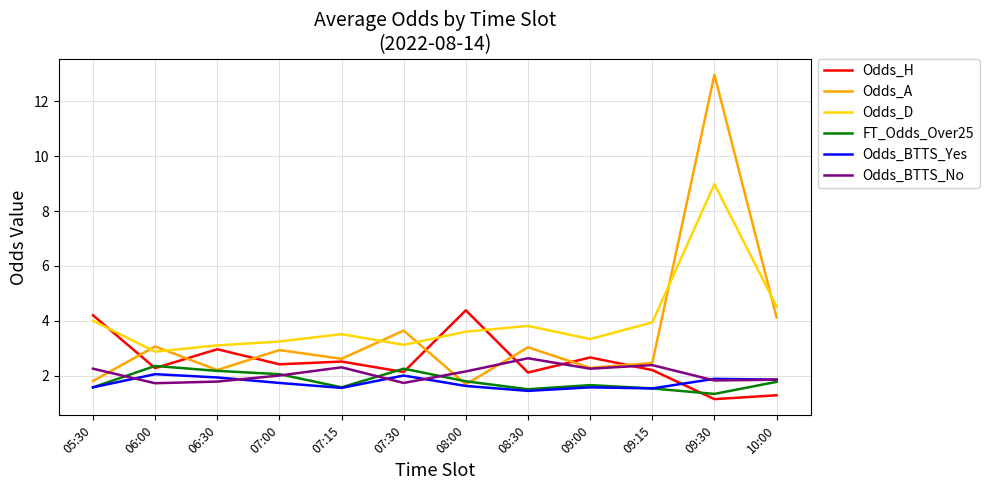

At which category does the chart reach its minimum across all series?

09:30